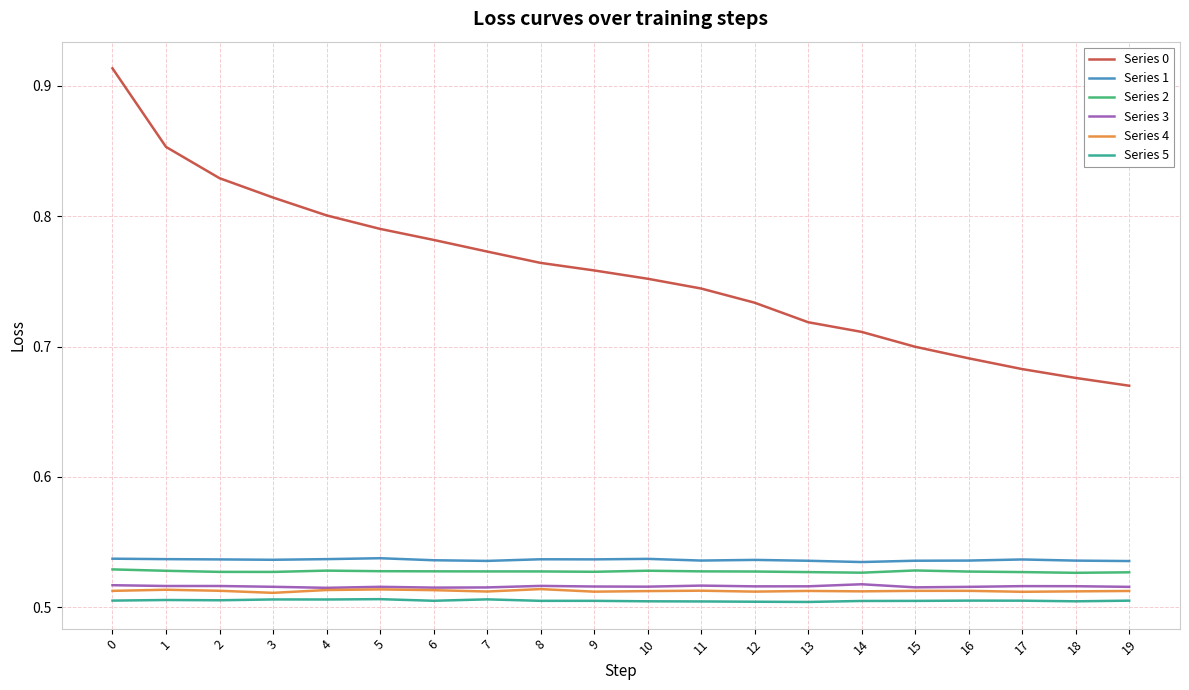

Between 0 and 5, which series saw the biggest shift?

Series 0